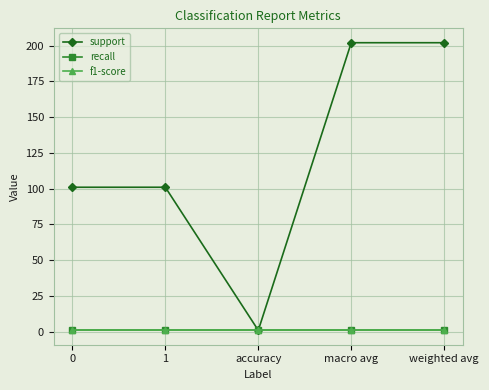

True or false: support and f1-score intersect in this chart.

False